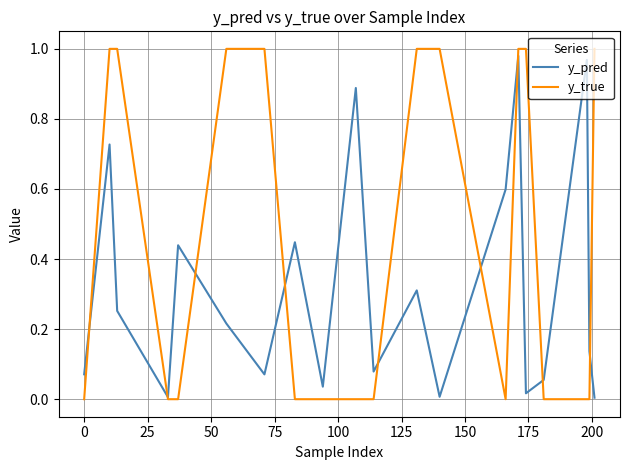

Which series has the largest range (max minus min)?

y_true